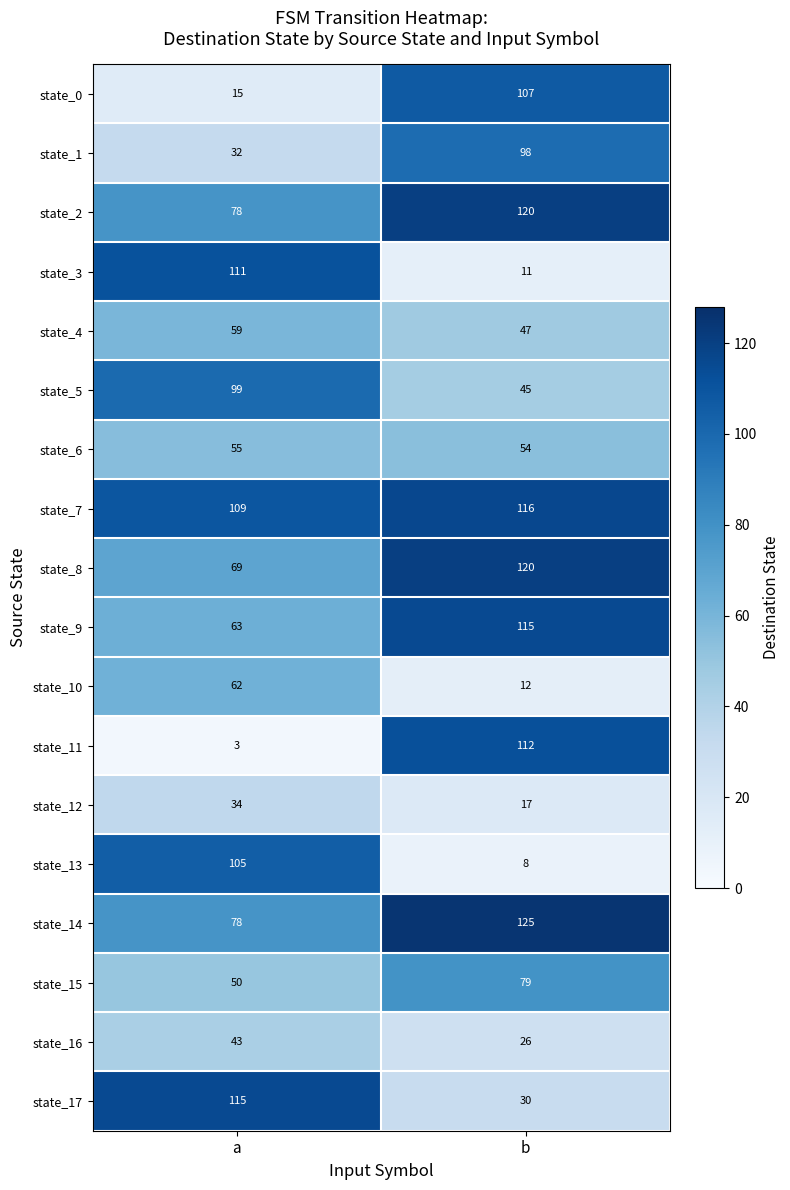

What is the difference between the maximum and minimum values in the state_17 series?

85